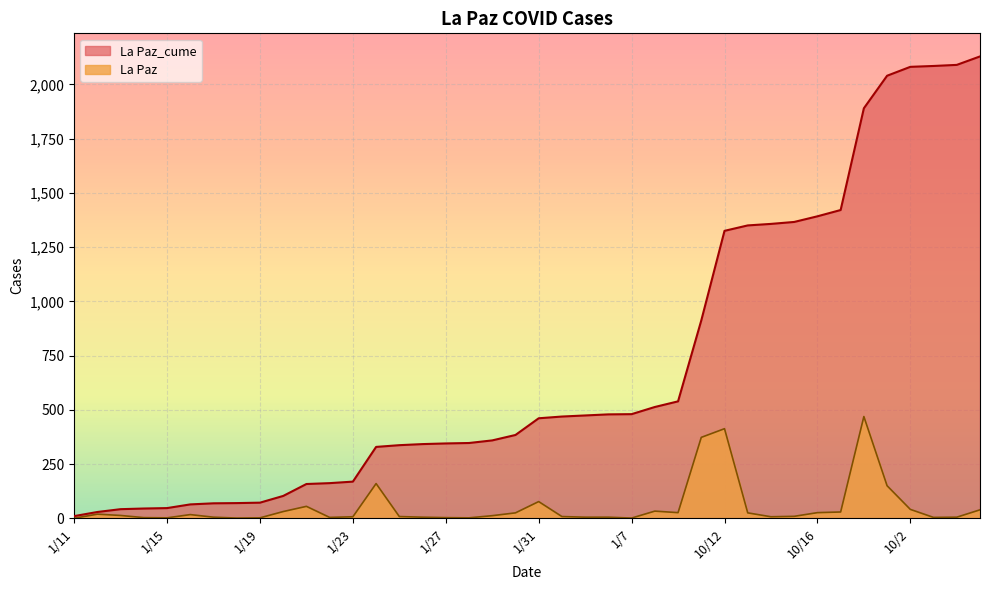

What is the difference between the second highest and second lowest values in the La Paz series?

412